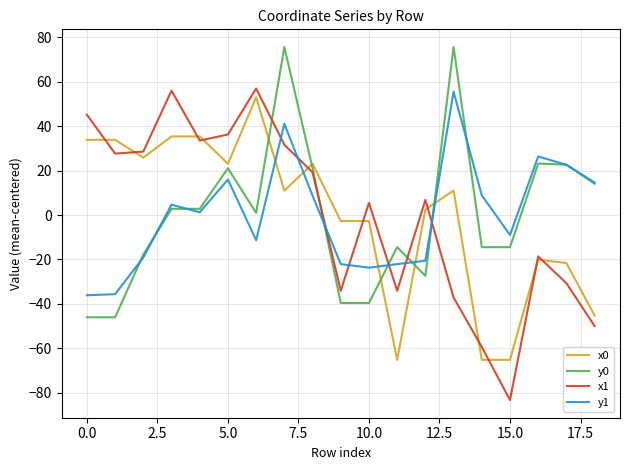

Which series has the largest range (max minus min)?

x1